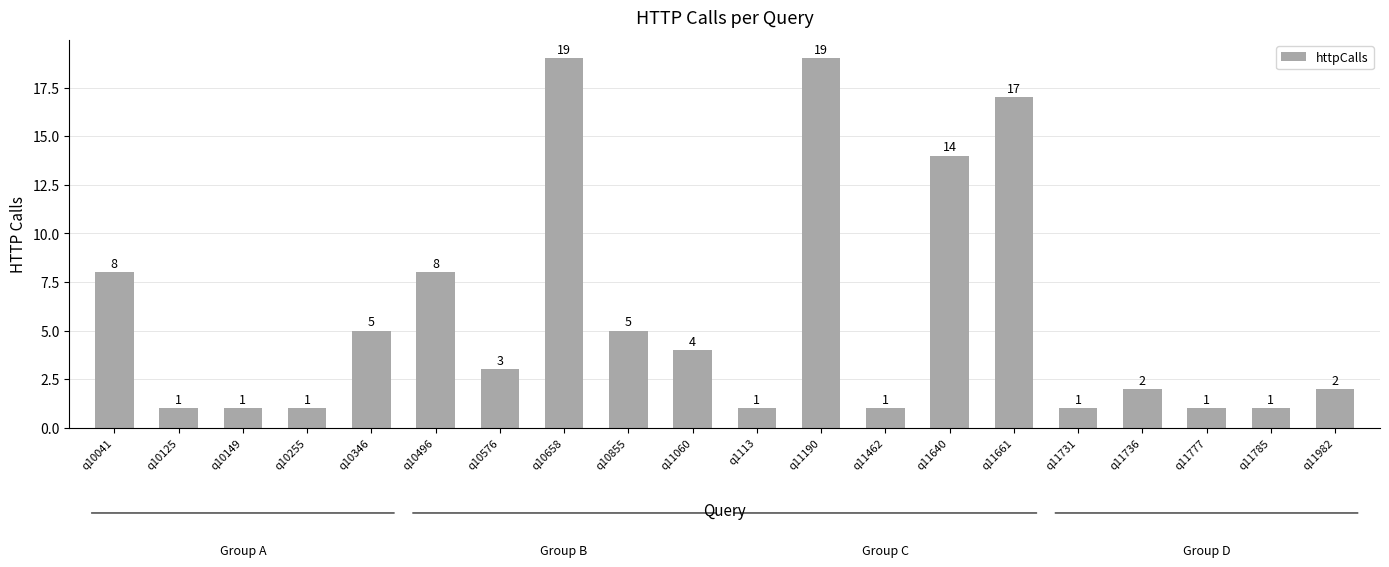

What is the change in value from q11060 to q11661?

+13